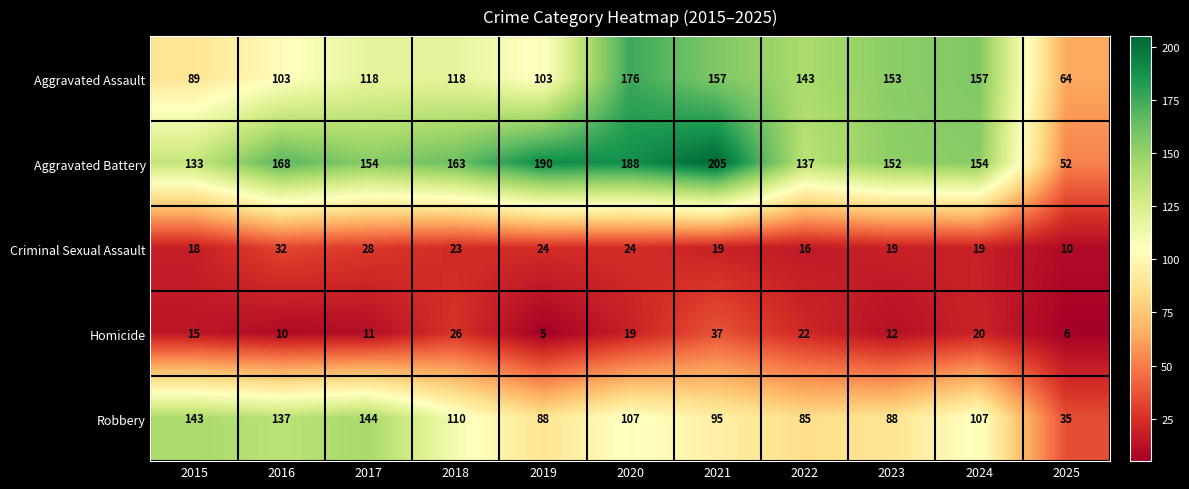

The value of Aggravated Battery at 2023 is 87. True or false?

False